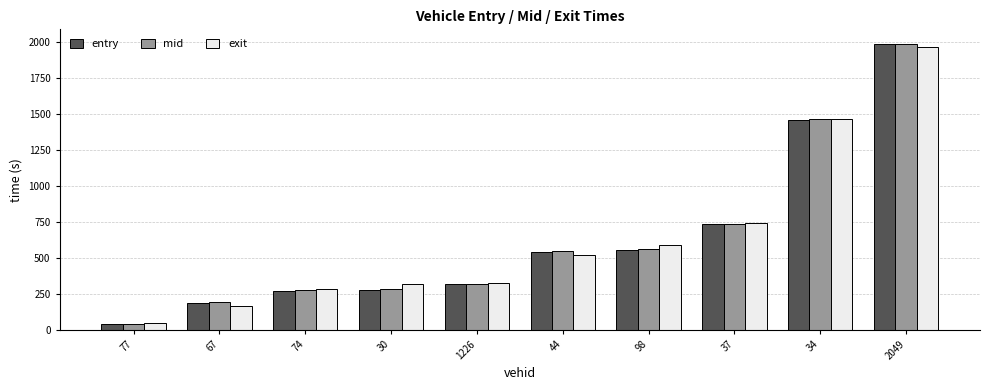

What is the spread (max minus min) of values at 67?

25.2